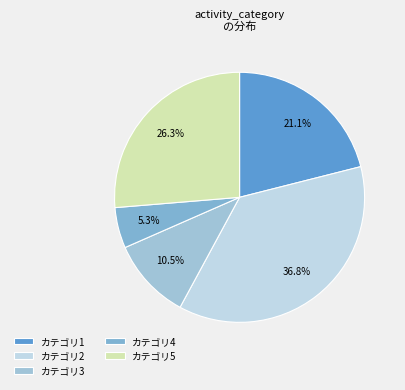

How many slices are in this pie chart?

5